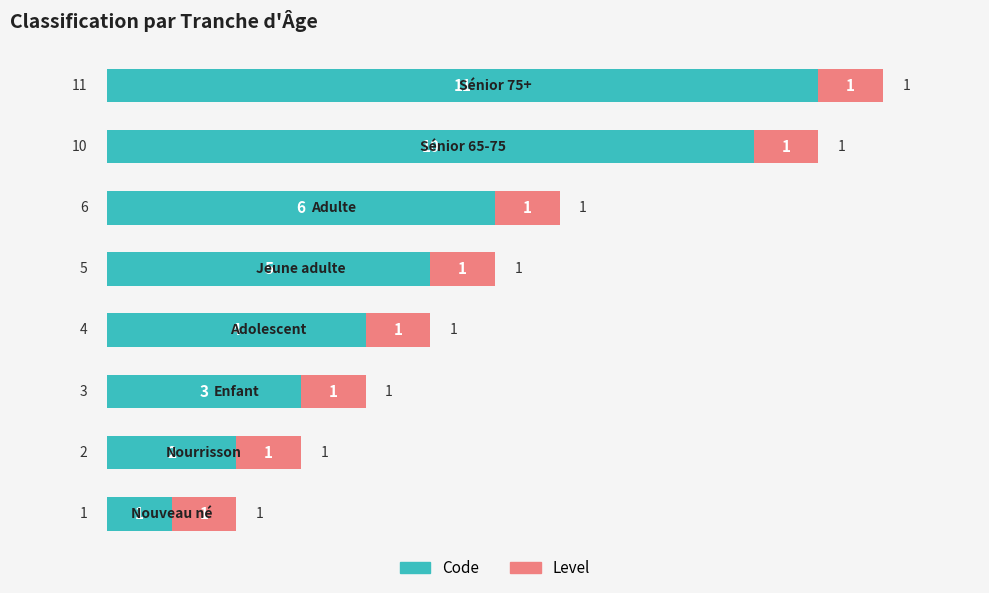

What is the difference between the second highest and second lowest values in the Code series?

8